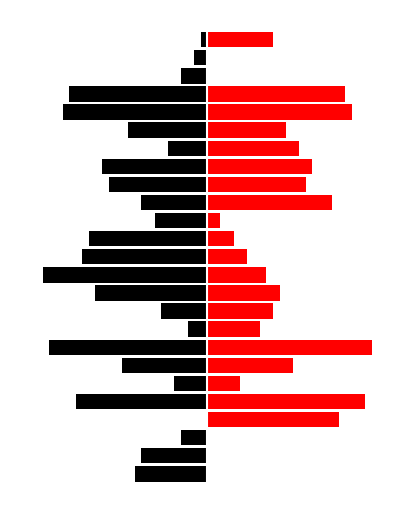

At which label does right reach its peak?

7